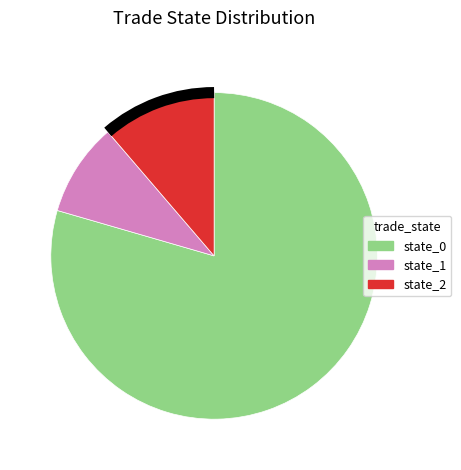

Do state_0 and state_2 together represent more than half of the pie?

Yes